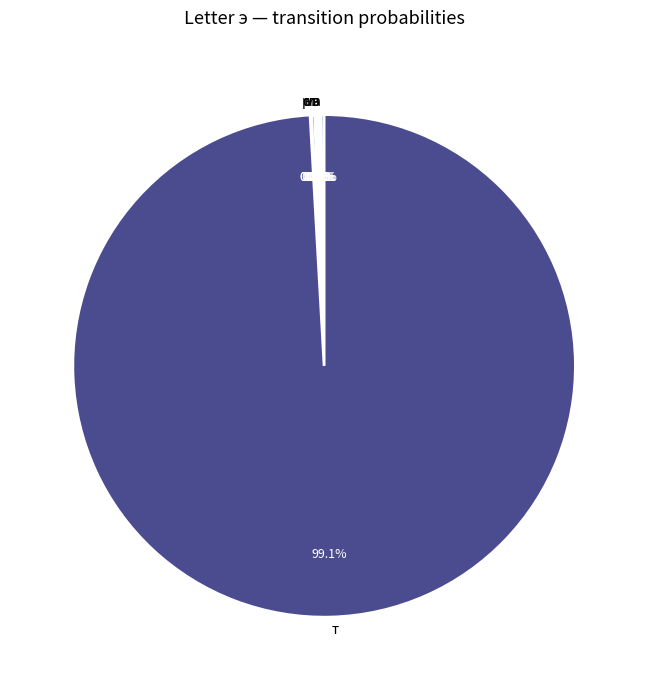

Which category has the smallest portion of the pie?

д